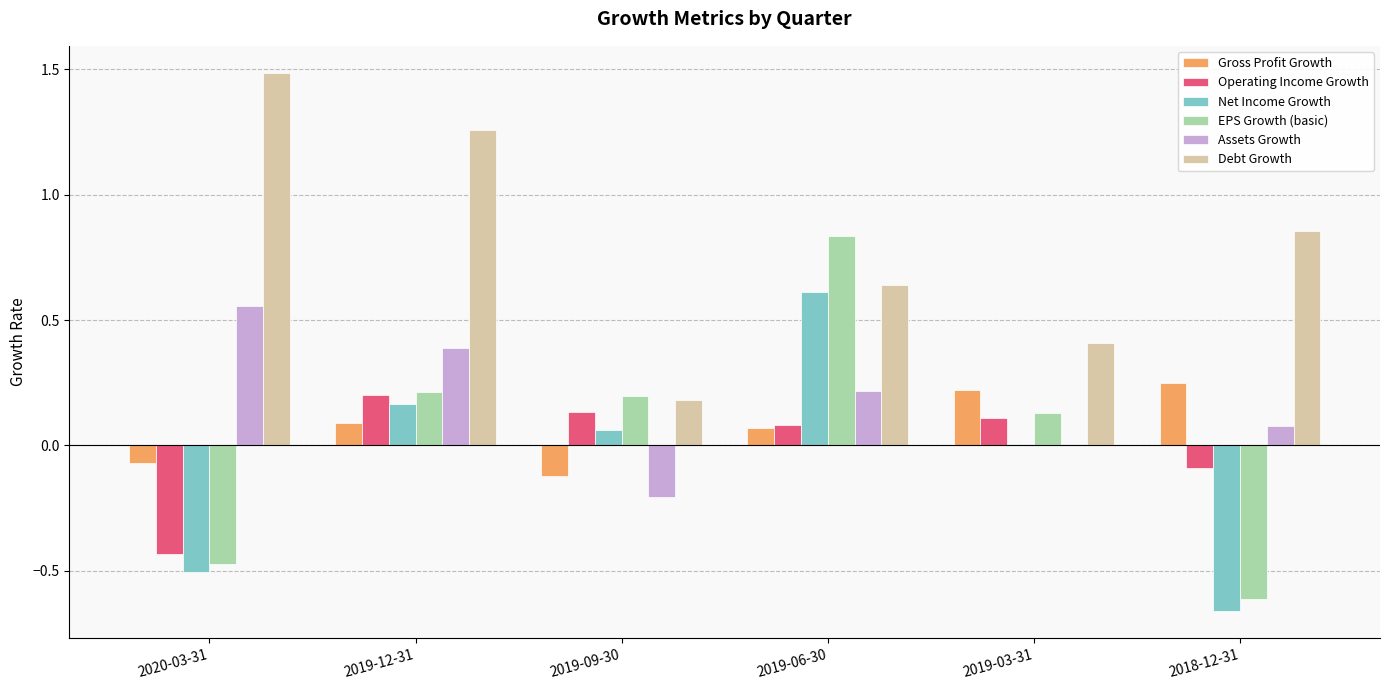

Are the bars grouped side by side (vs. stacked)?

Yes